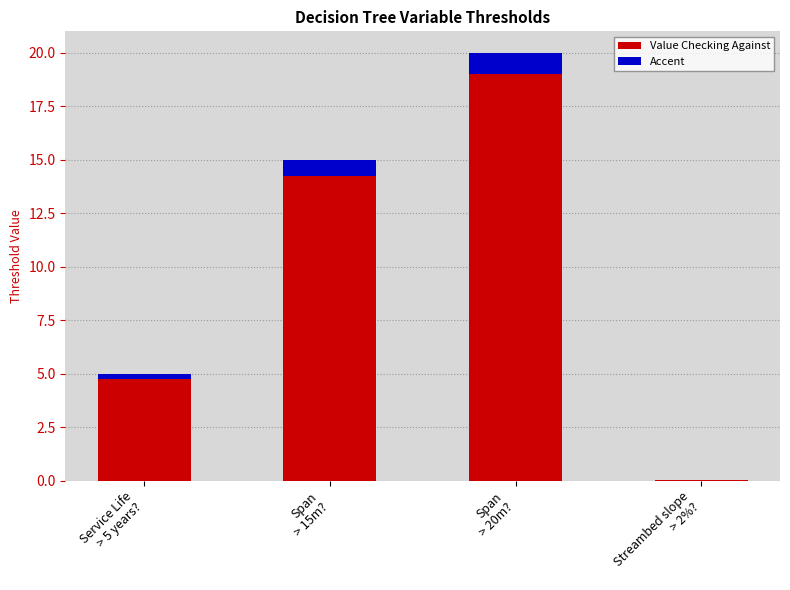

Reading left to right, list all the values displayed in this chart.

5.0	15.0	20.0	0.0